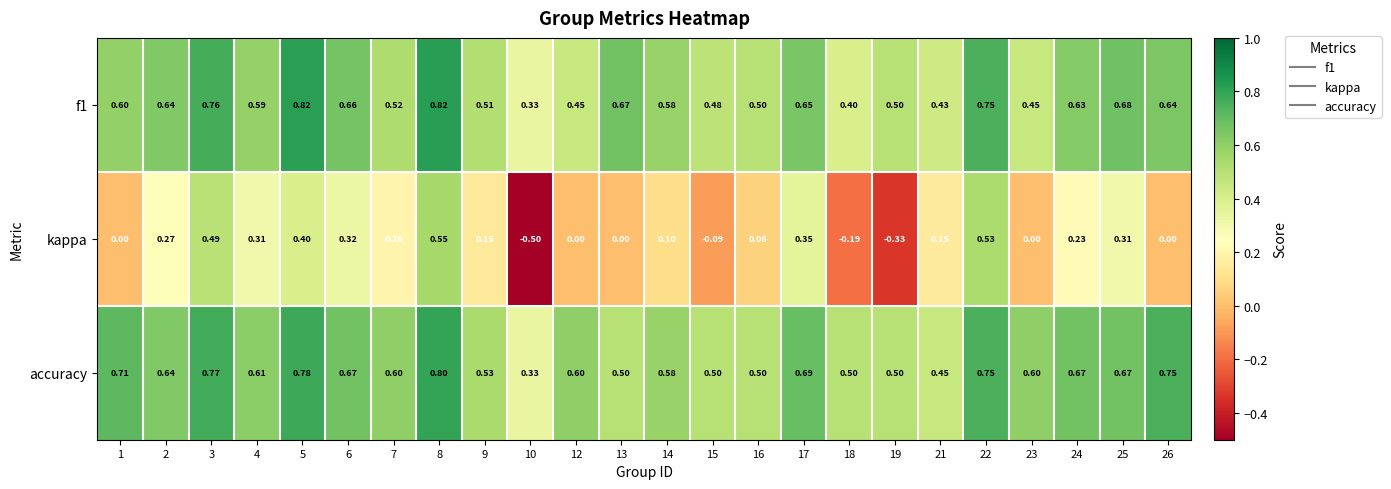

Which series changed the most between 16 and 25?

kappa